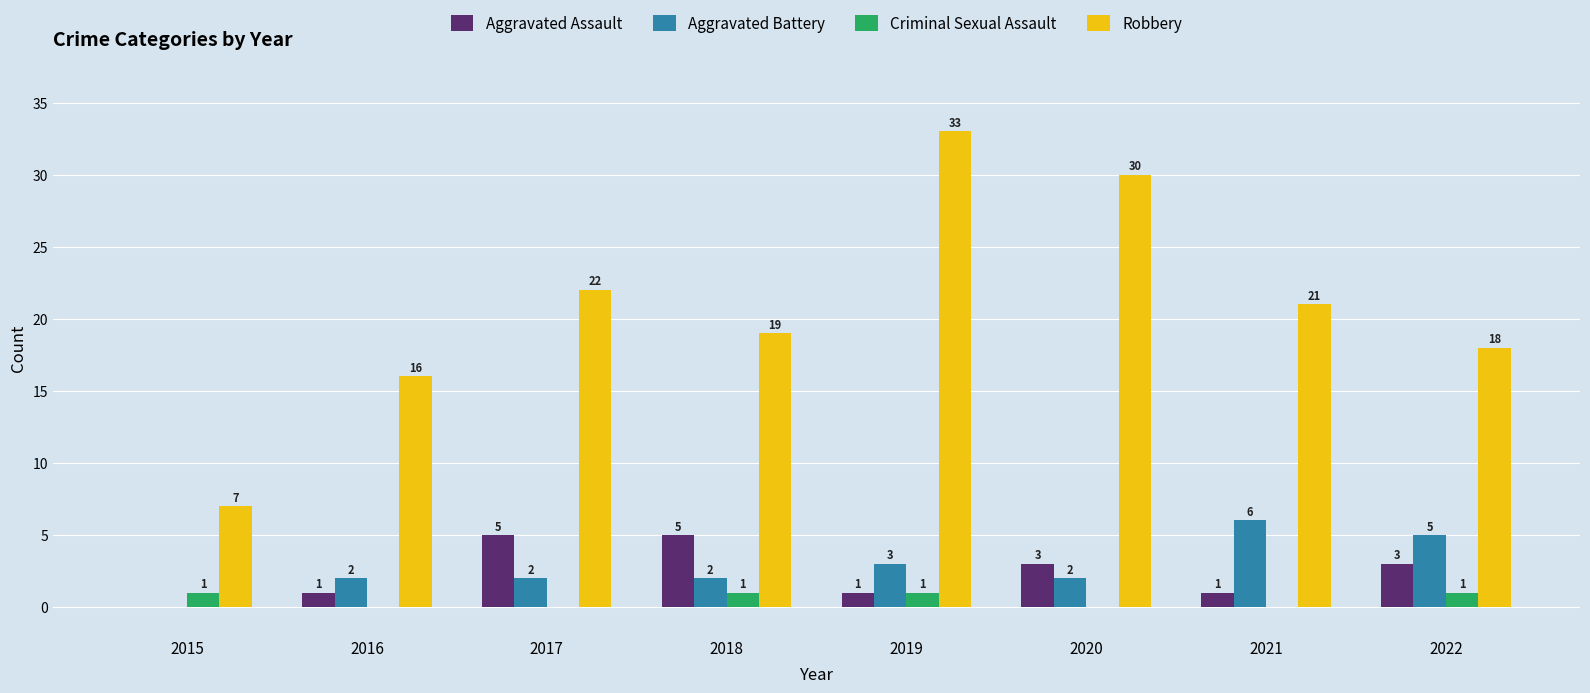

At which category is the sum across all series the highest?

2019